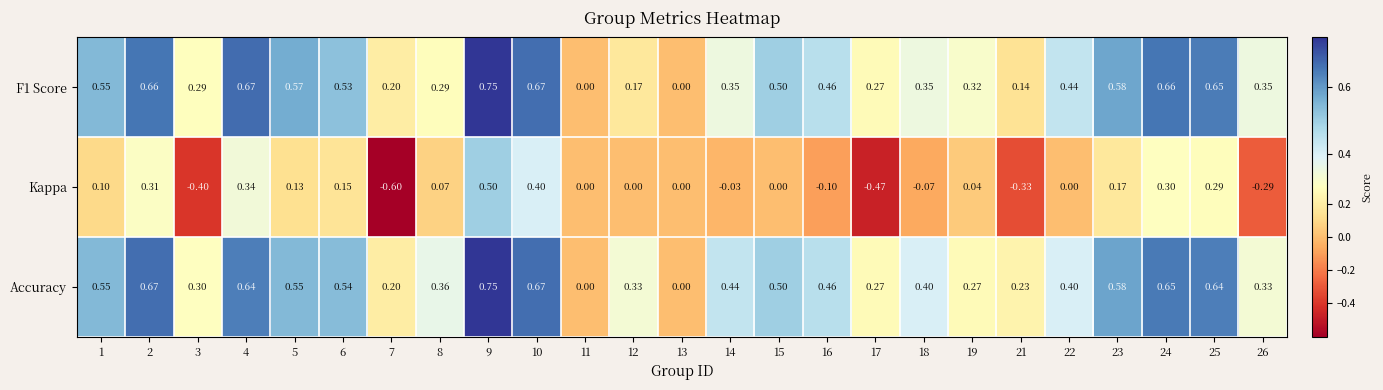

Which series has the largest range (max minus min)?

Kappa